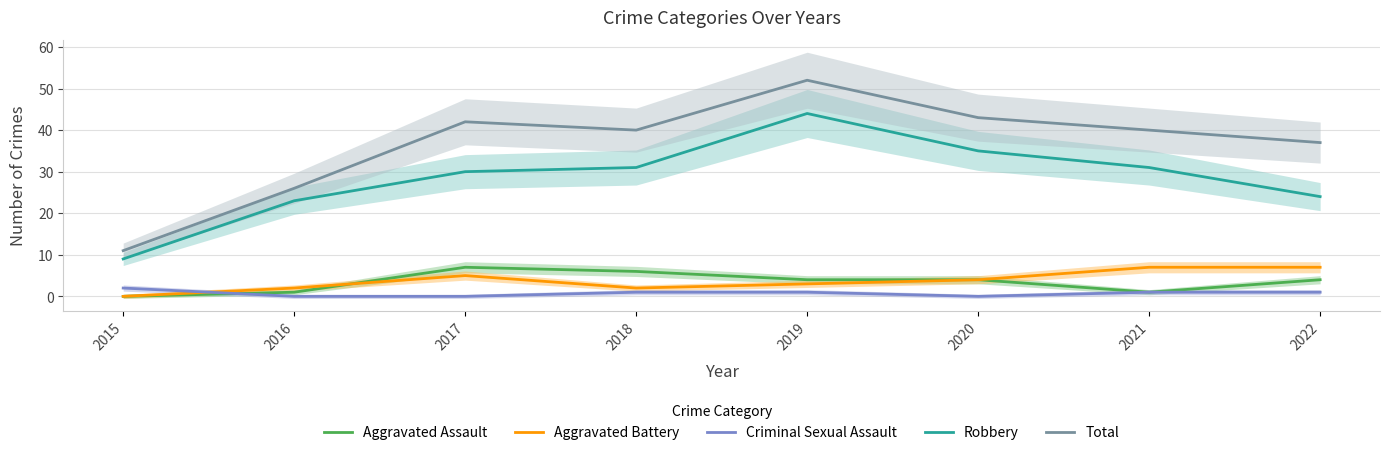

In Criminal Sexual Assault, how many points are lower than both neighbors (excluding endpoints)?

1